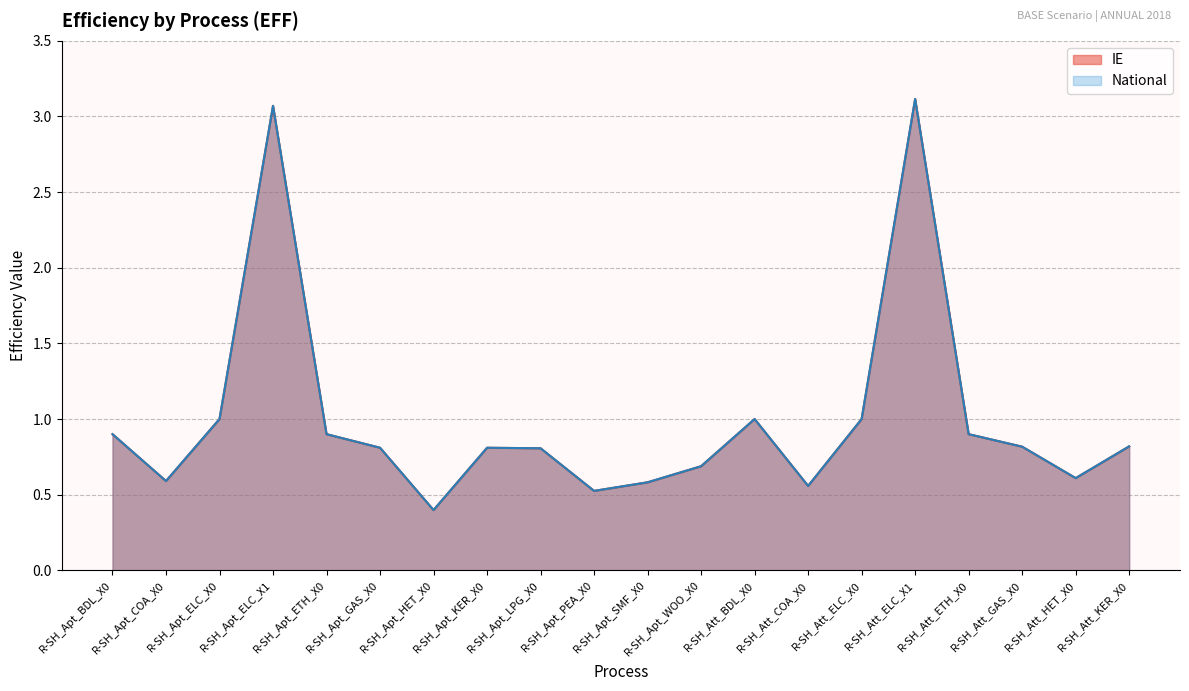

Rank the series by their maximum value, from highest to lowest.

IE, National